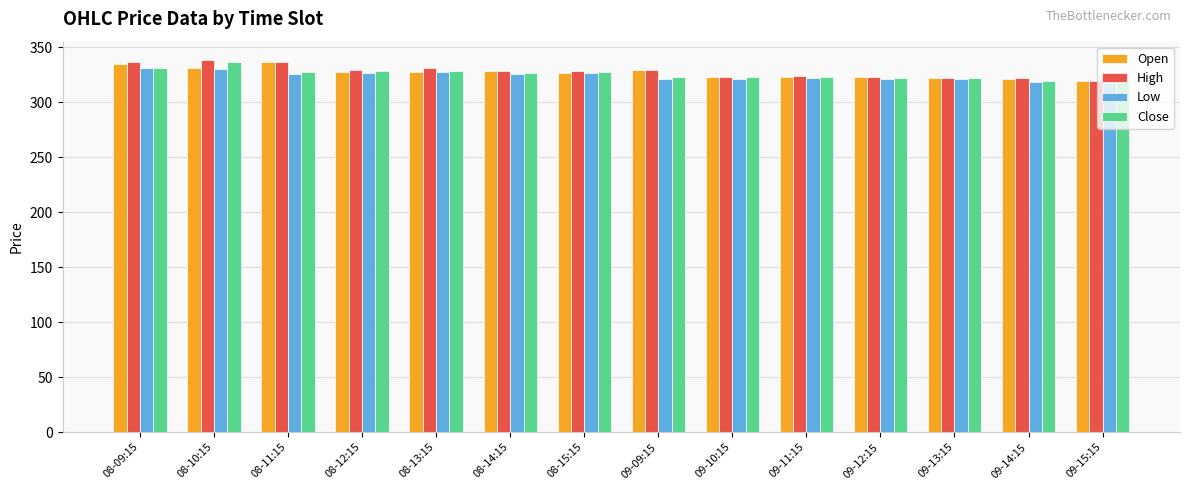

What is the total value across all series at 09-13:15?

1286.8